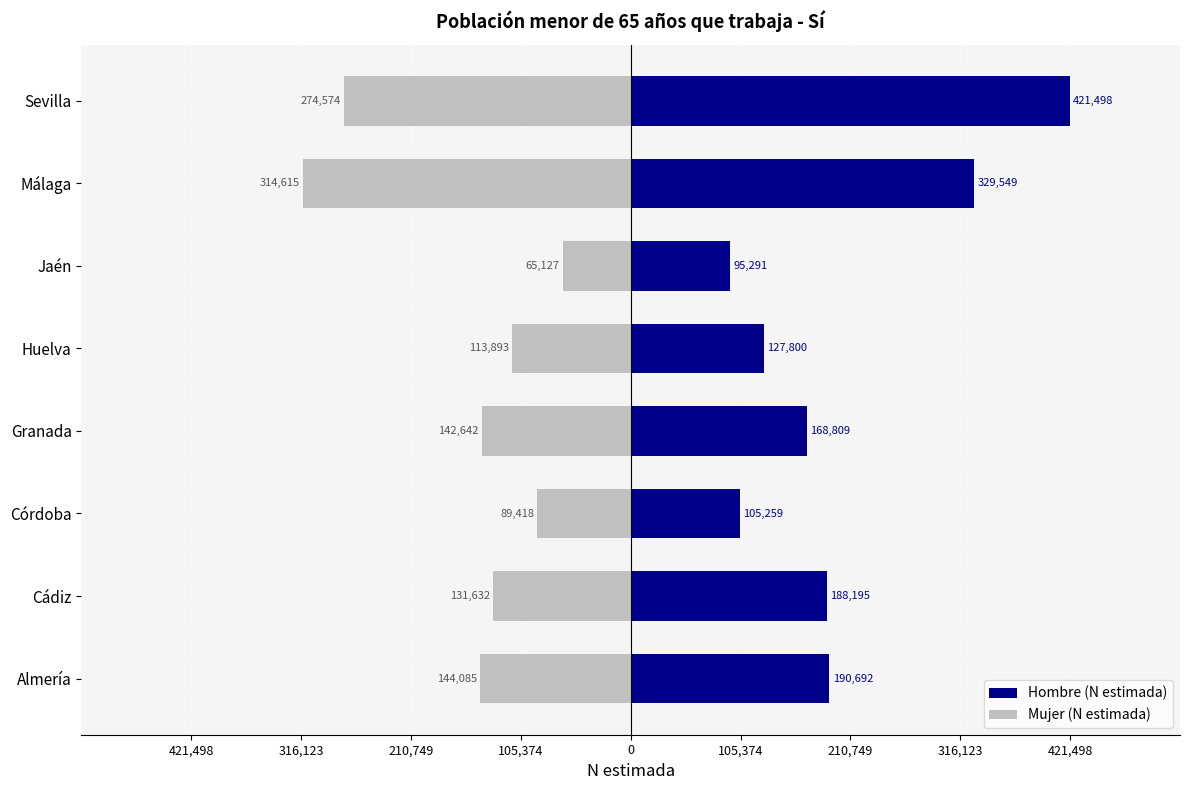

List the series in order of their overall mean, lowest first.

Mujer (N estimada), Hombre (N estimada)